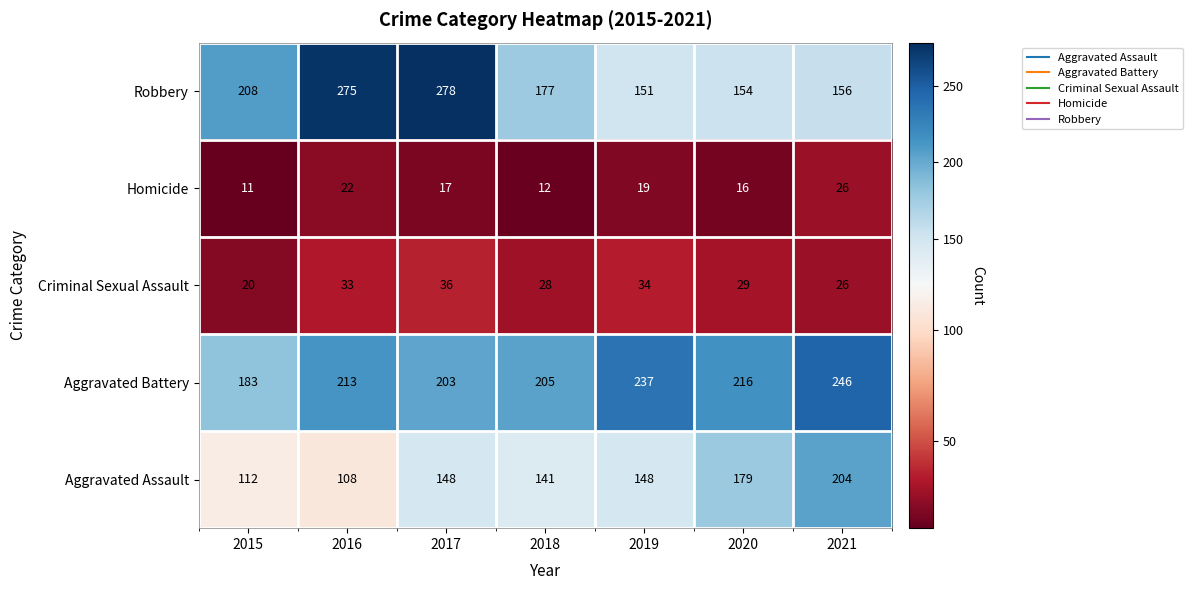

At which label is Aggravated Battery closest to 214?

2016